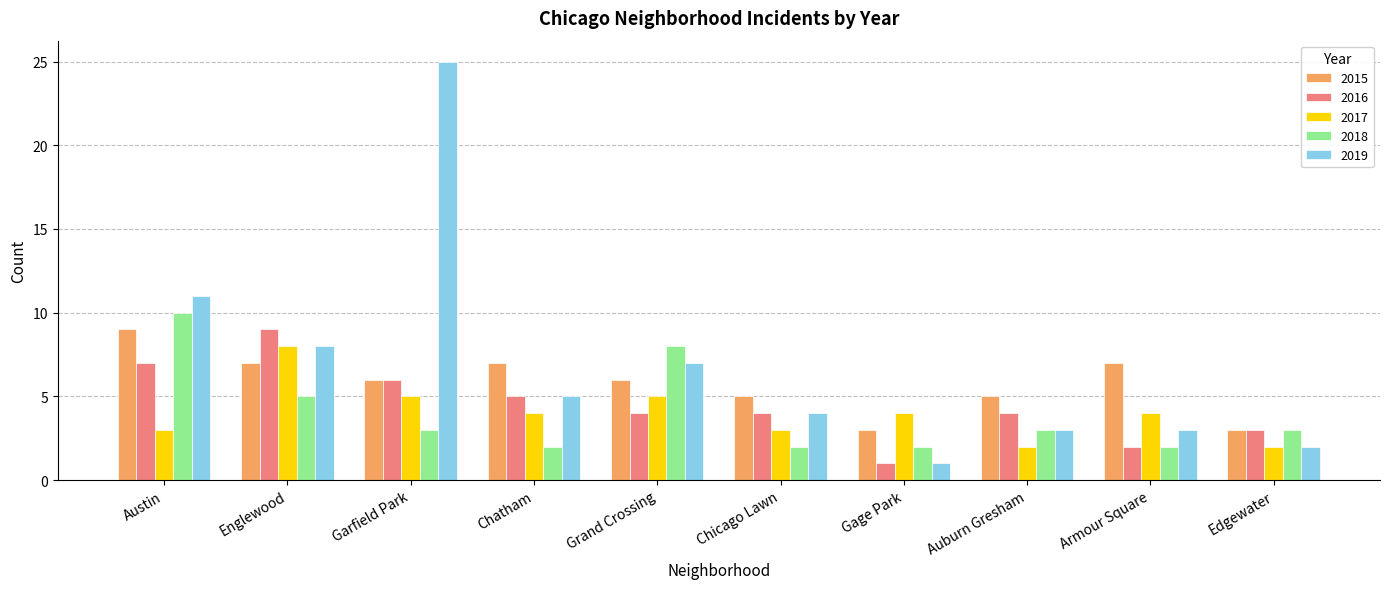

The 2015 series shows 9 at Austin. True or false?

True